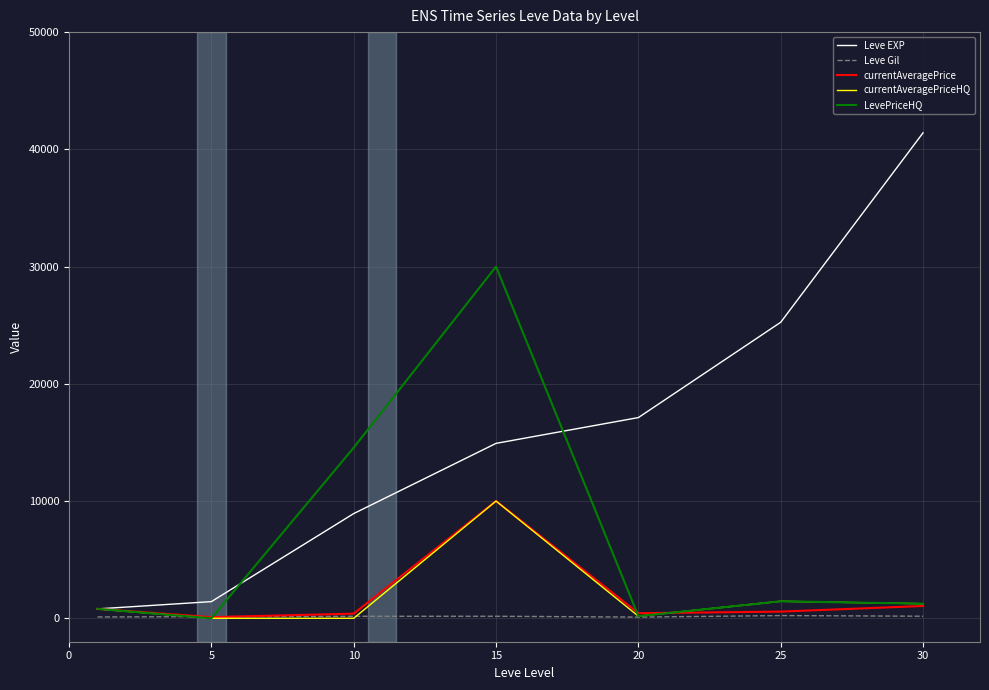

Which series has the largest range (max minus min)?

Leve EXP